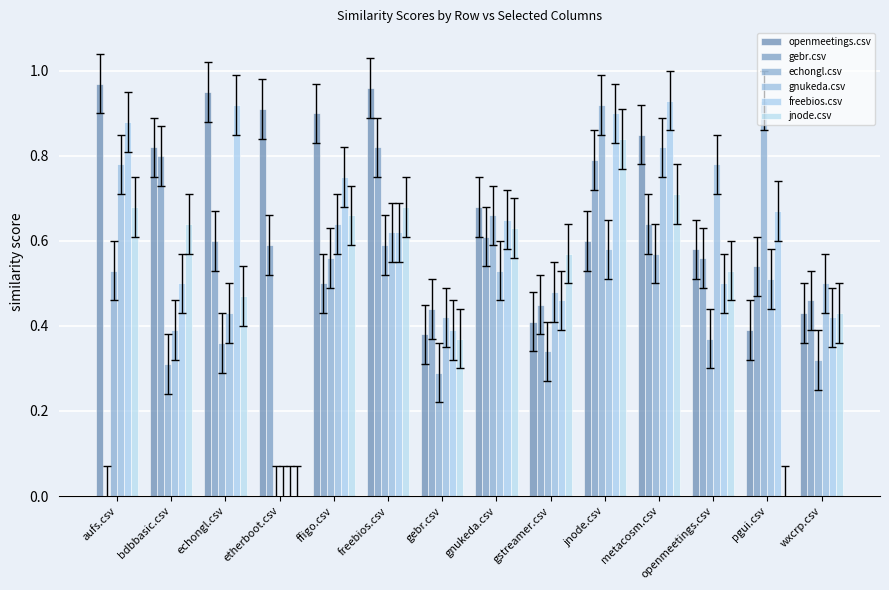

What are all the series names shown in the legend?

openmeetings.csv, gebr.csv, echongl.csv, gnukeda.csv, freebios.csv, jnode.csv